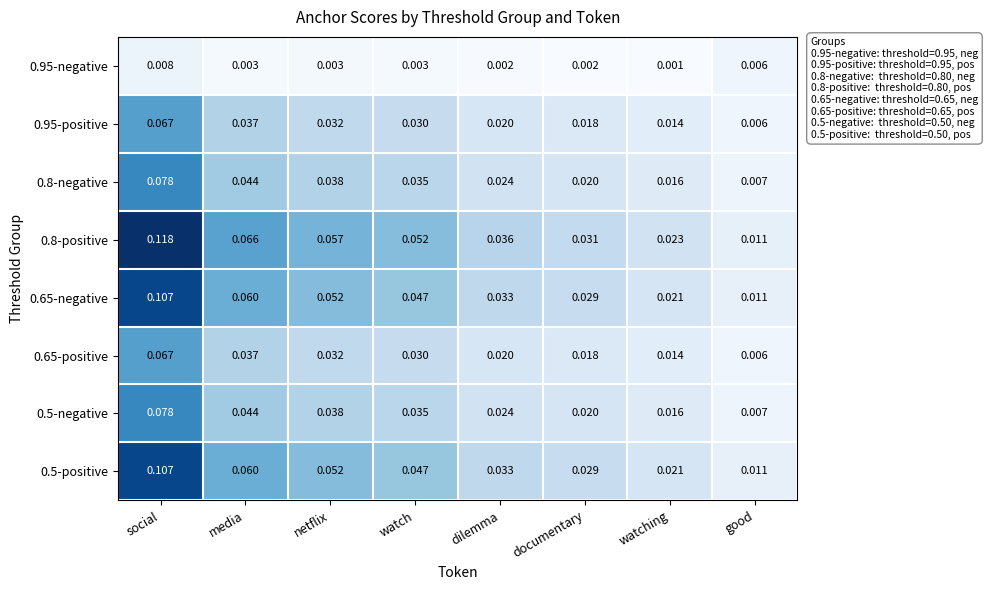

Which series has the largest total across all categories?

0.8-positive